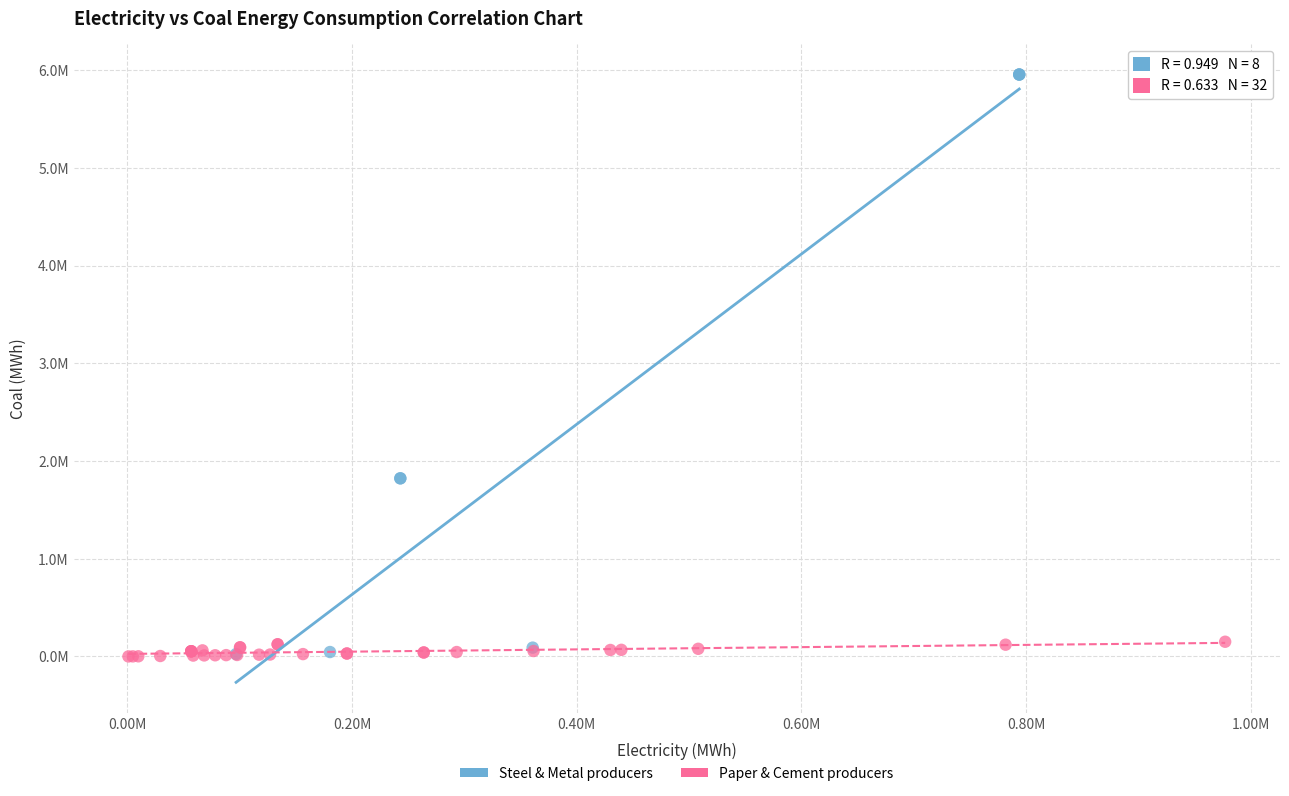

What are all the series names shown in the legend?

Steel & Metal producers, Paper & Cement producers